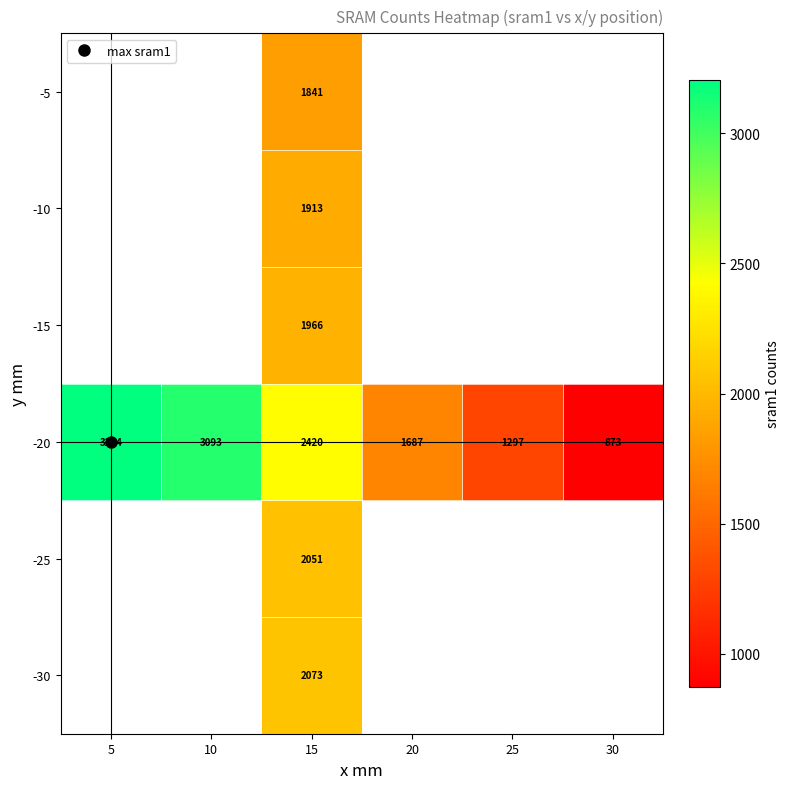

List the labels in order of -20 value, largest first.

5, 10, 15, 20, 25, 30